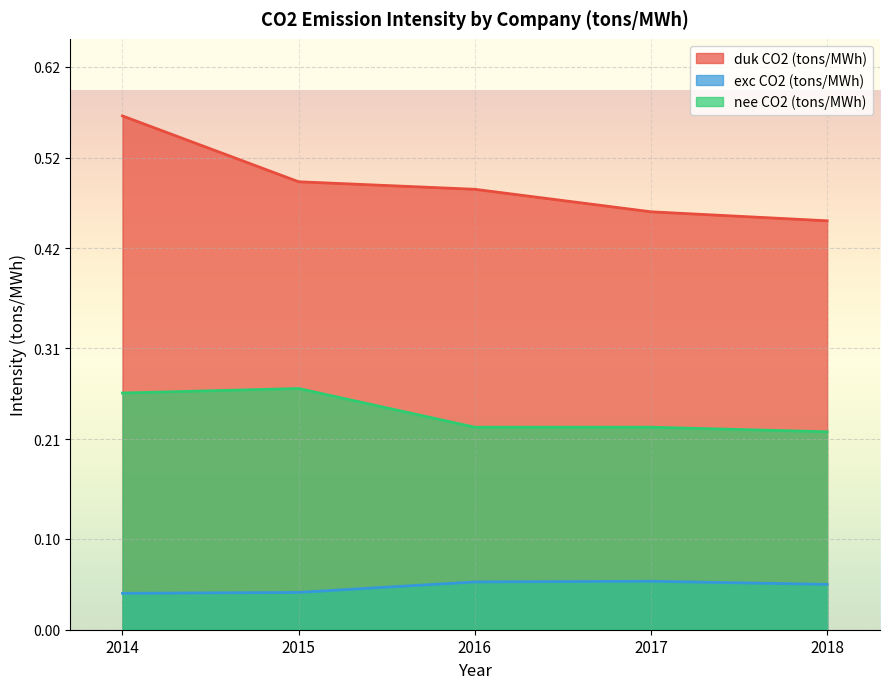

Which has a higher value, 2016 or 2017?

2016